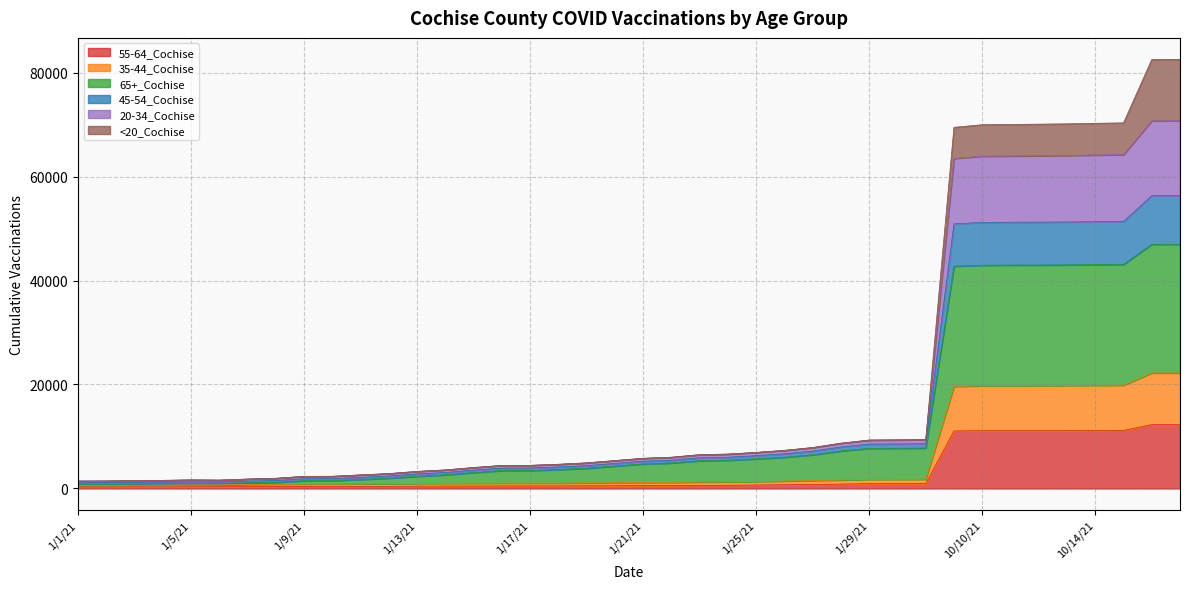

What is the label of the 9th point from the left?

1/9/21